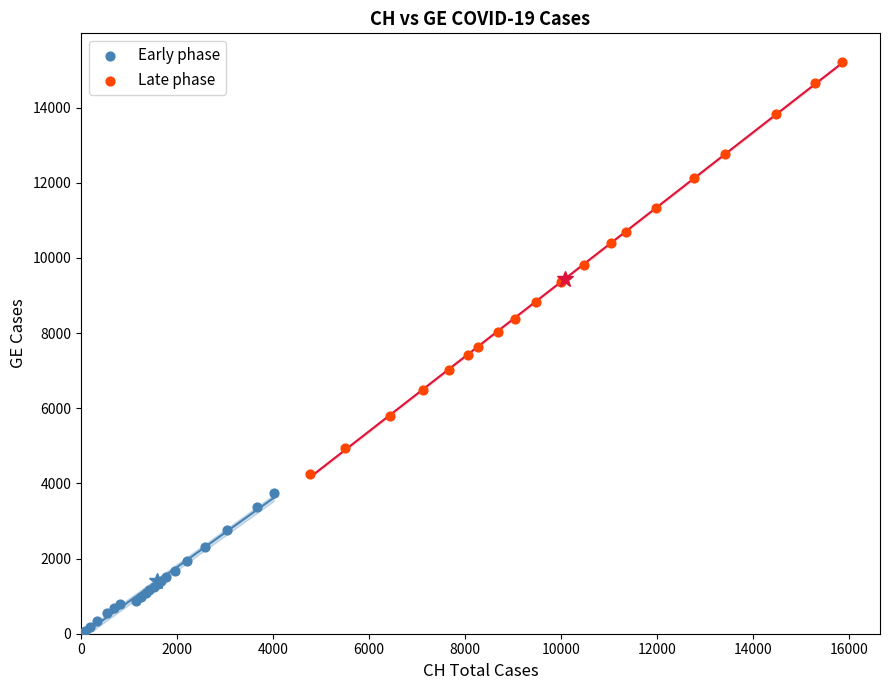

Which series has the largest Y range (max minus min)?

Late phase